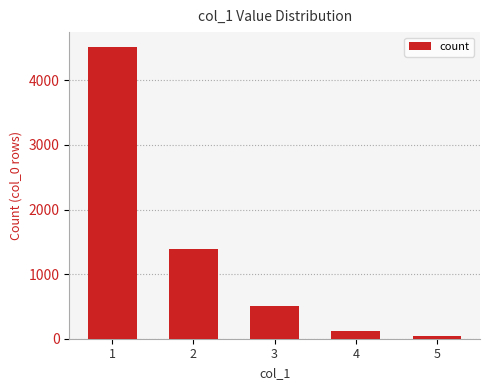

What is the difference between the maximum and minimum values?

4484